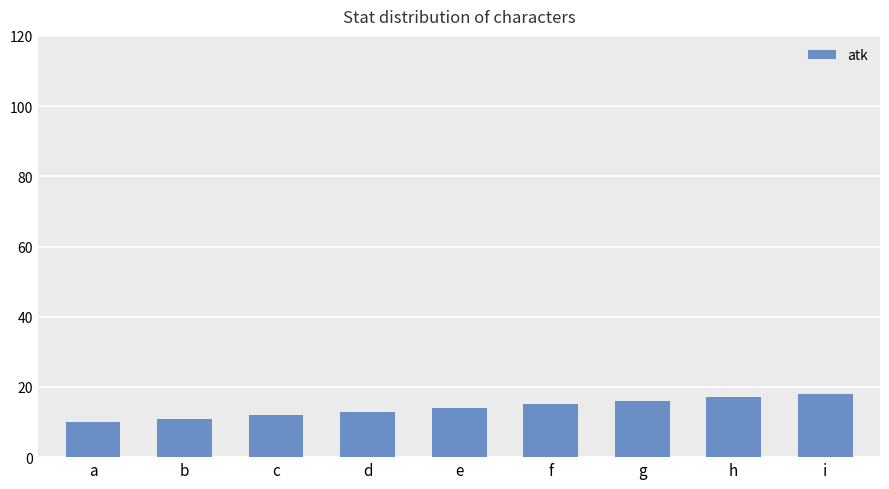

The value at i is 18. True or false?

True